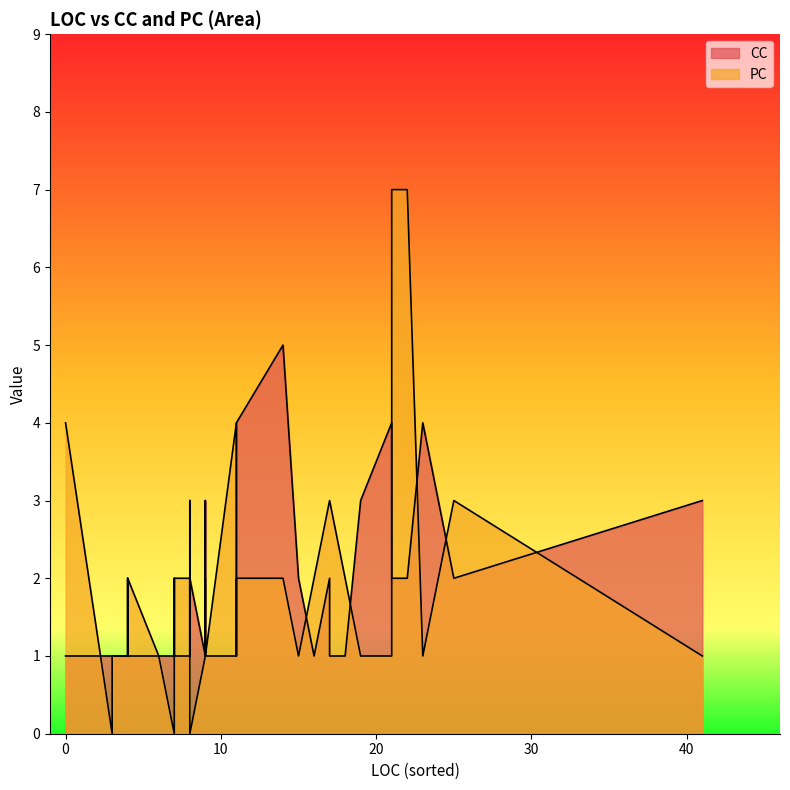

At which label is PC closest to 3?

25